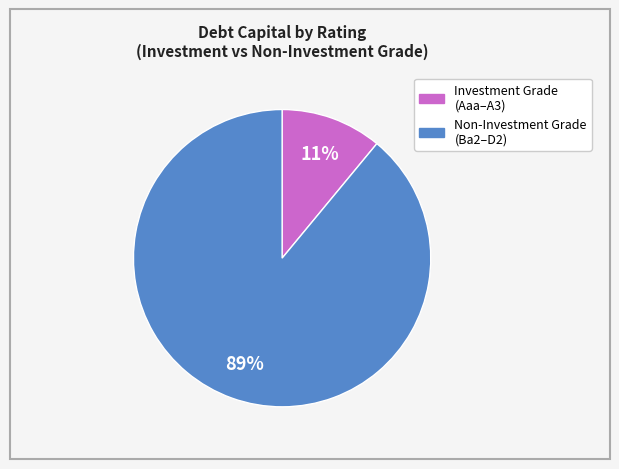

How many segments does this pie chart have?

2